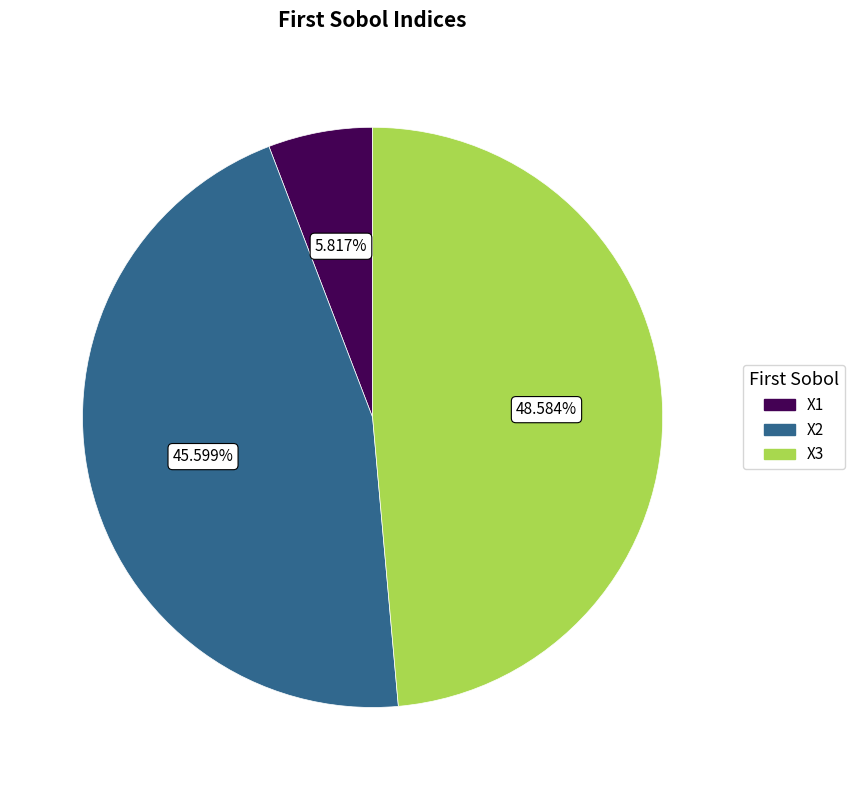

Do X1 and X3 together represent more than half of the pie?

Yes